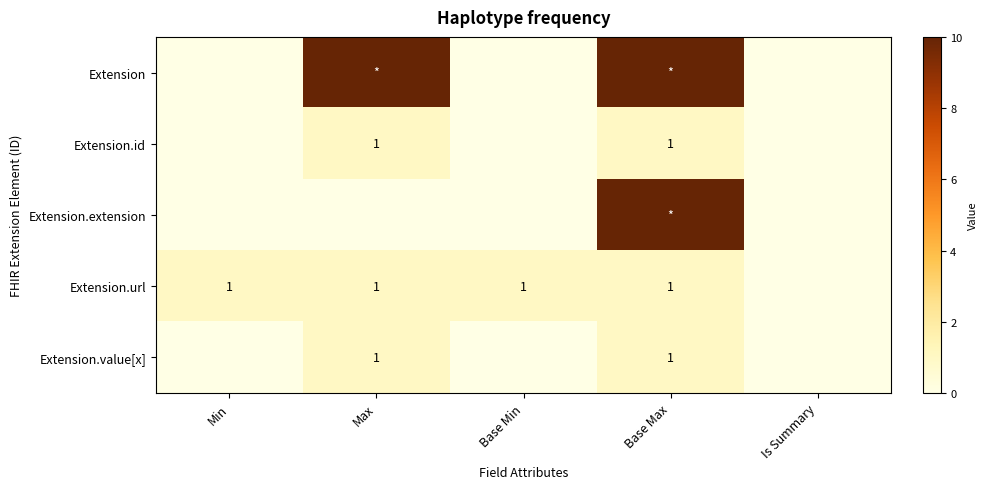

Is it true that Extension.url equals 0 at Base Min?

False